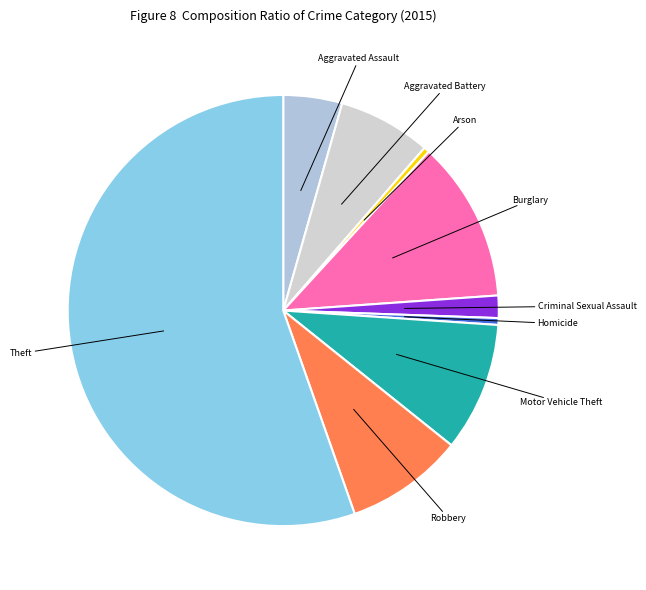

Which category has the biggest portion of the pie?

Theft